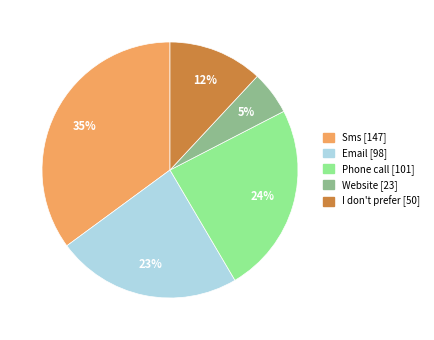

Do Phone call and I don't prefer together represent more than half of the pie?

No